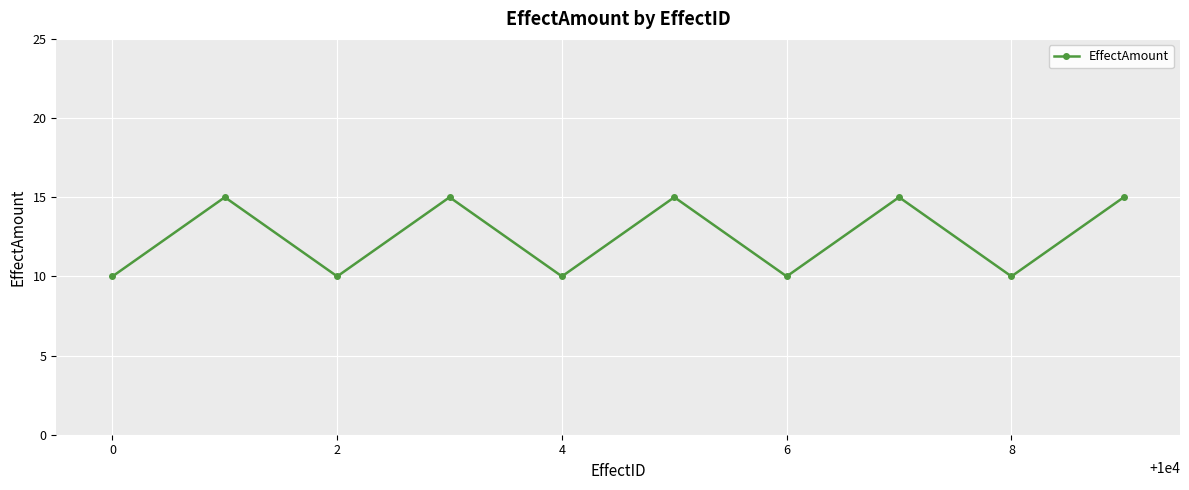

What is the maximum value shown in the chart?

15